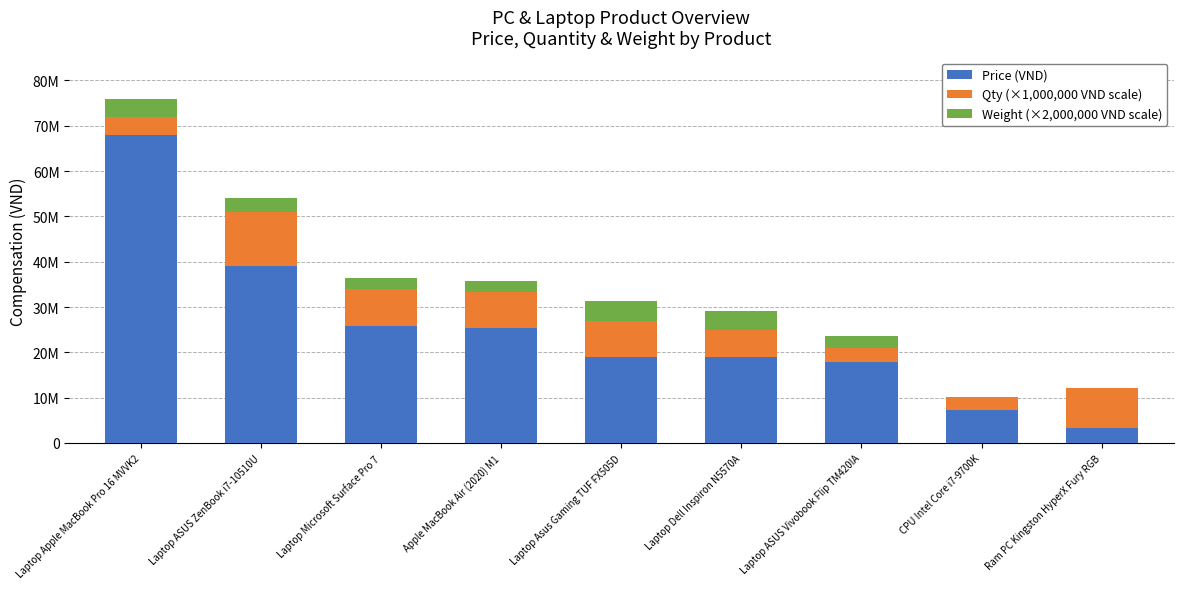

List the series in order of their overall mean, highest first.

Price (VND), Qty (×1,000,000 VND scale), Weight (×2,000,000 VND scale)